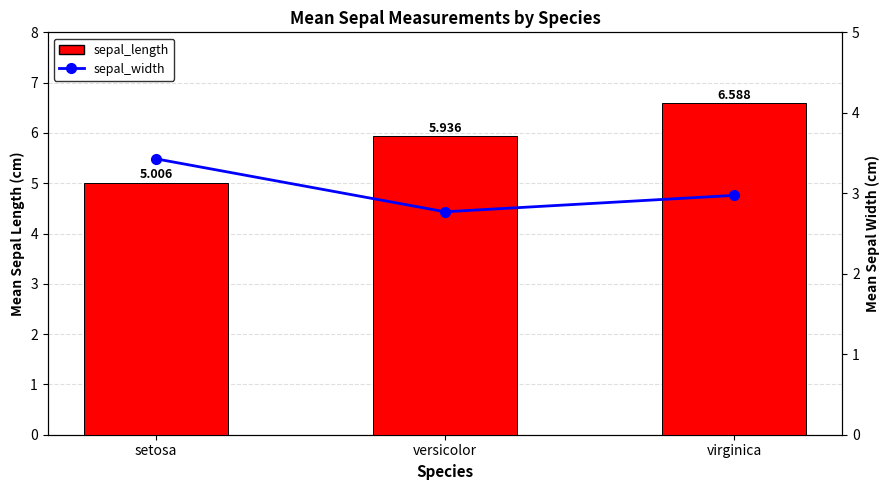

List the series in order of their overall mean, lowest first.

sepal_width, sepal_length